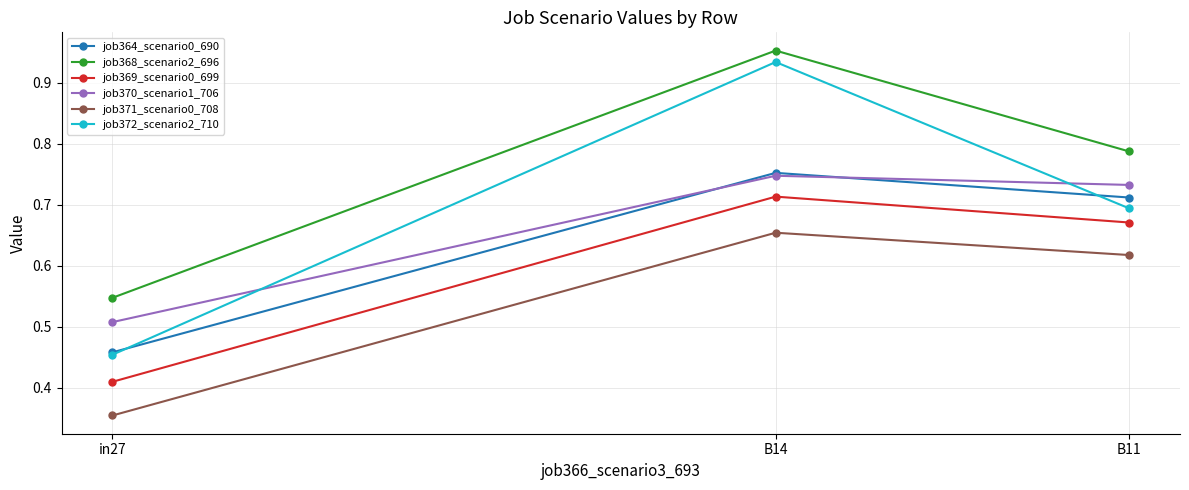

Which series has the largest range (max minus min)?

job372_scenario2_710